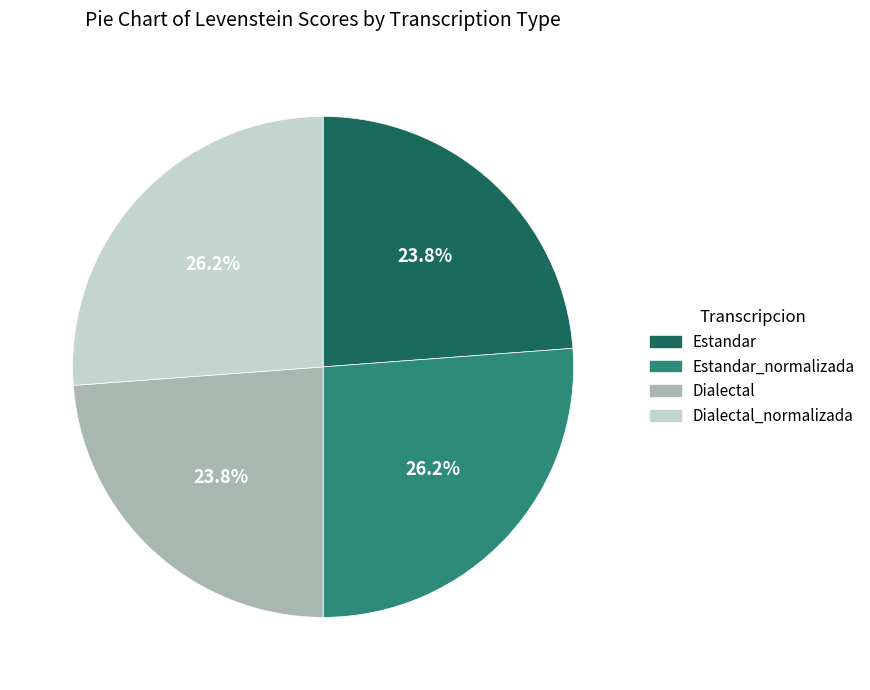

To the nearest percent, what is the difference between the Dialectal_normalizada and Estandar slice percentages?

2%